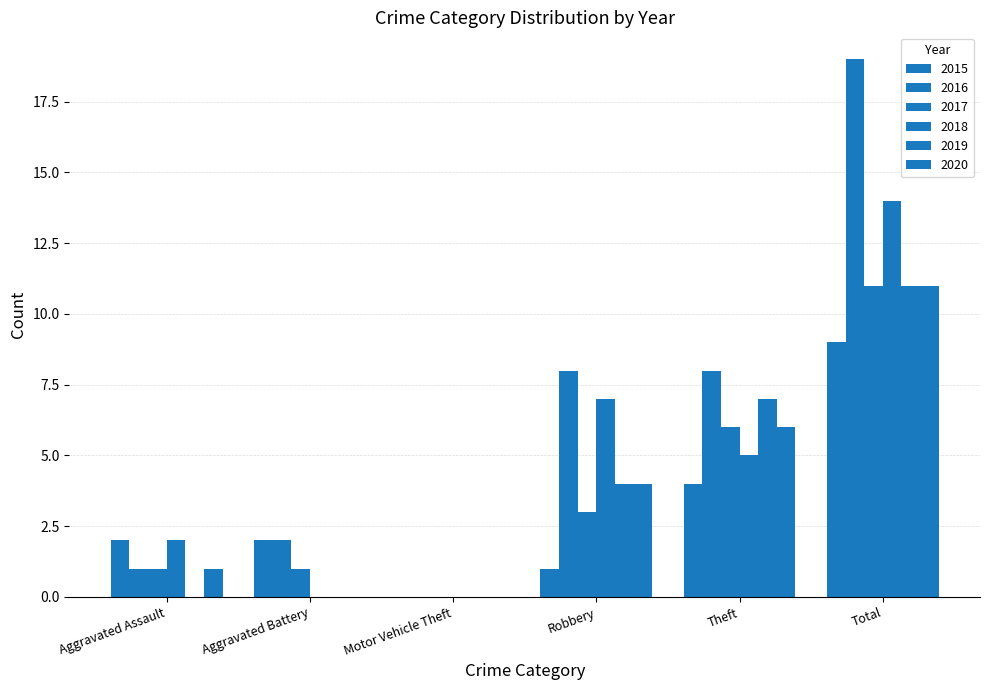

At which label is 2015 closest to 4?

Theft